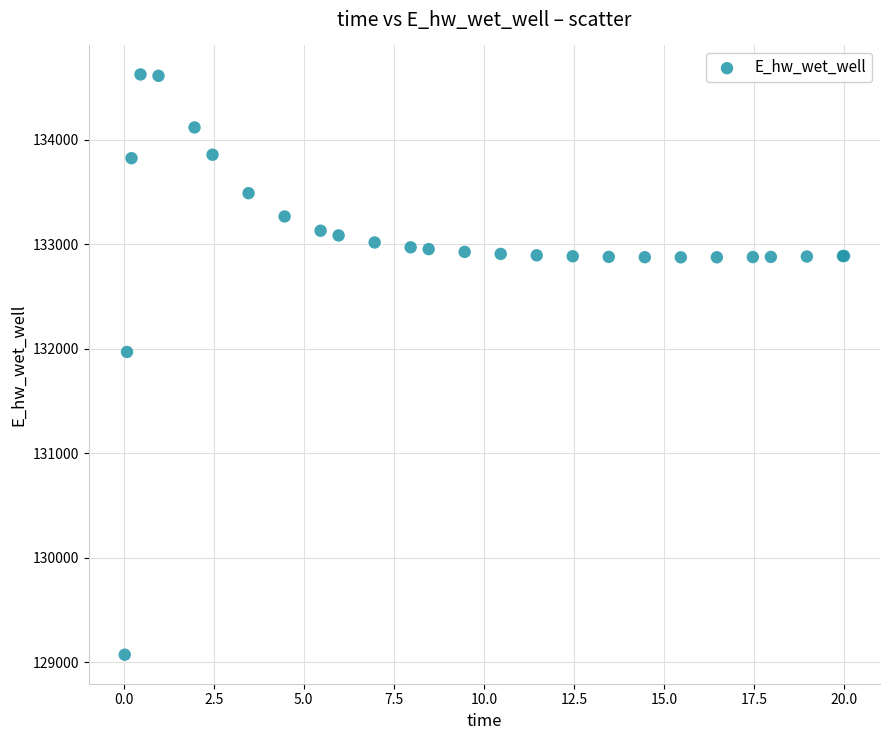

What Y value in the scatter plot is closest to 131848?

131969.6